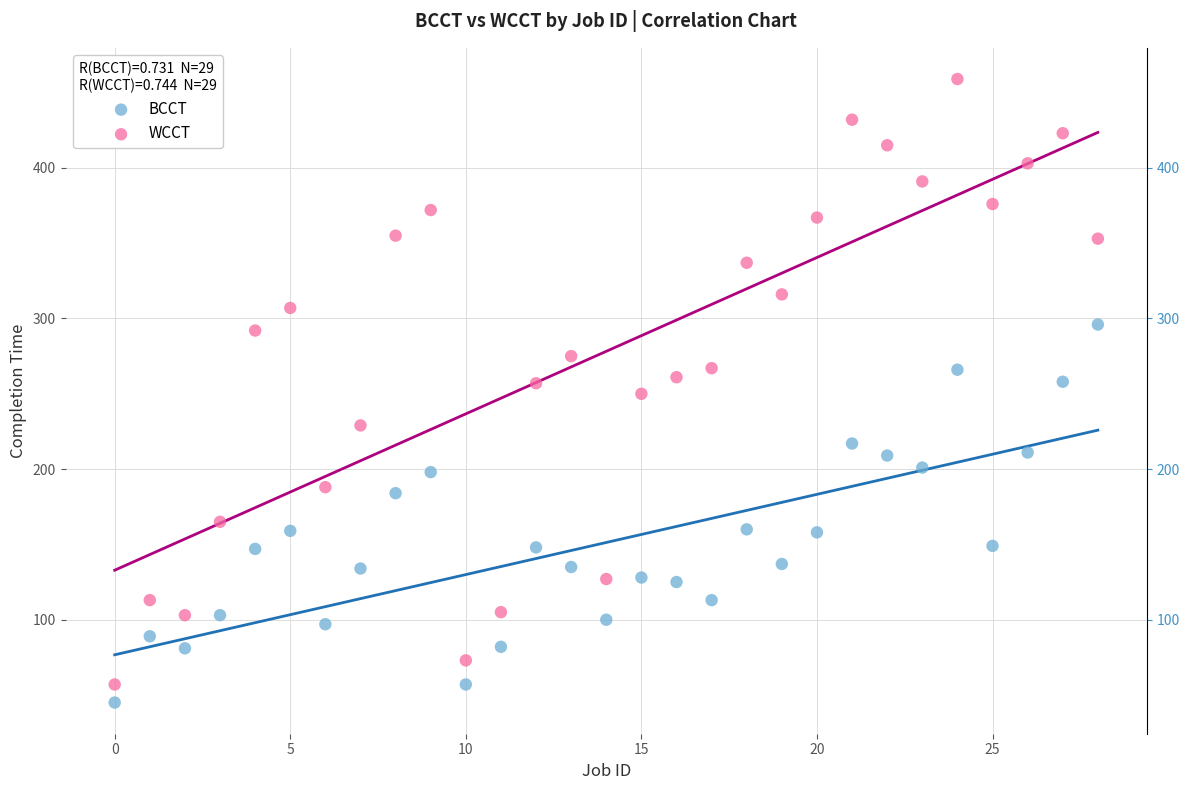

Across all data points, what is the range of Y values (max minus min)?

414